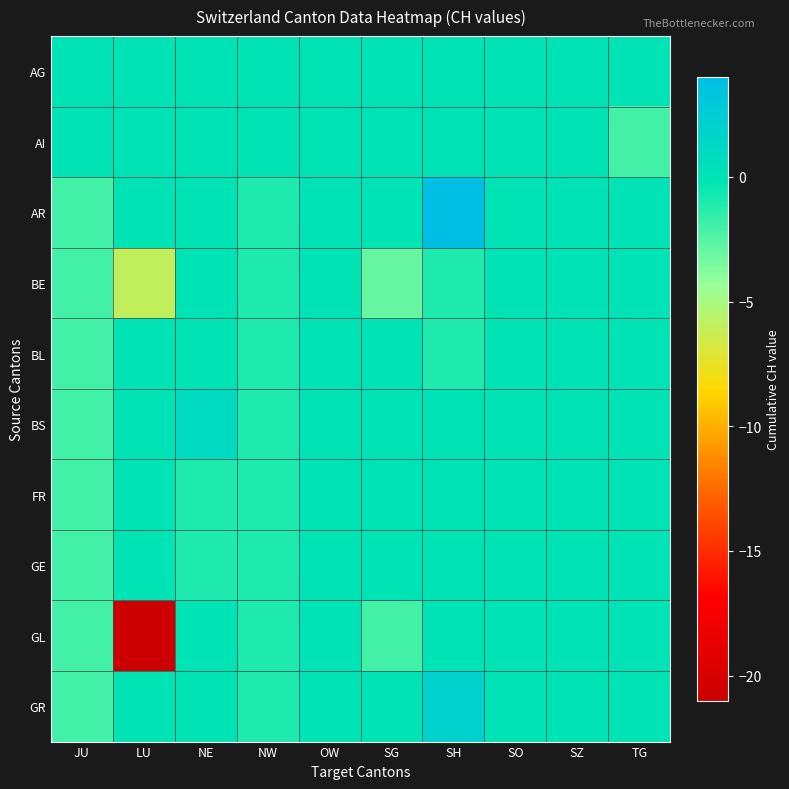

Which category has the lowest value across all series?

LU